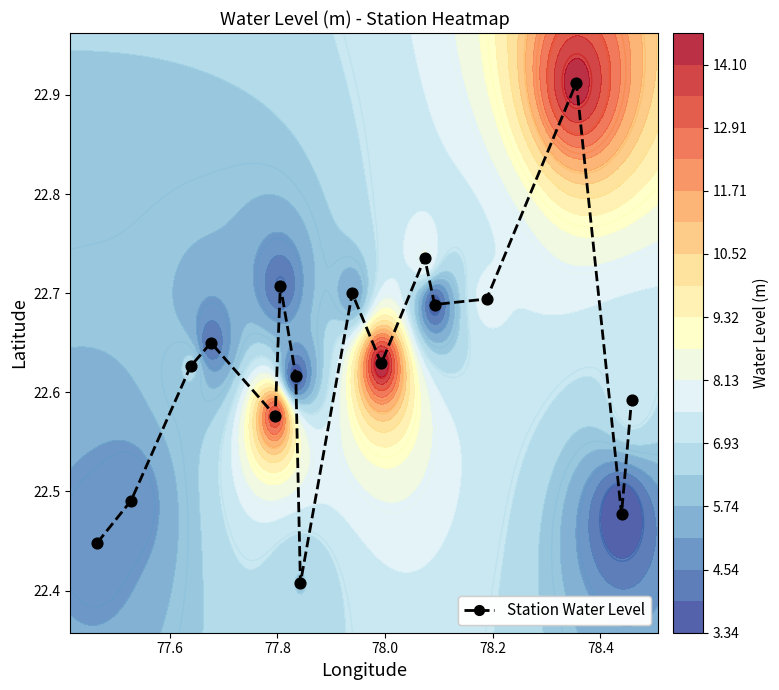

What is the sum of all values?

362.0